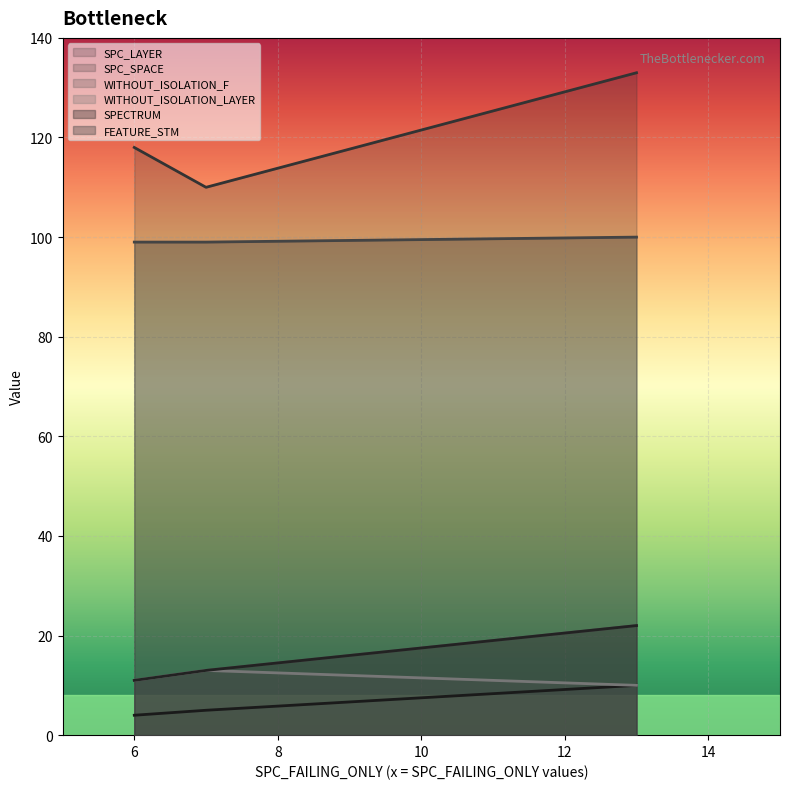

Does the chart display data point markers on the line(s)?

No